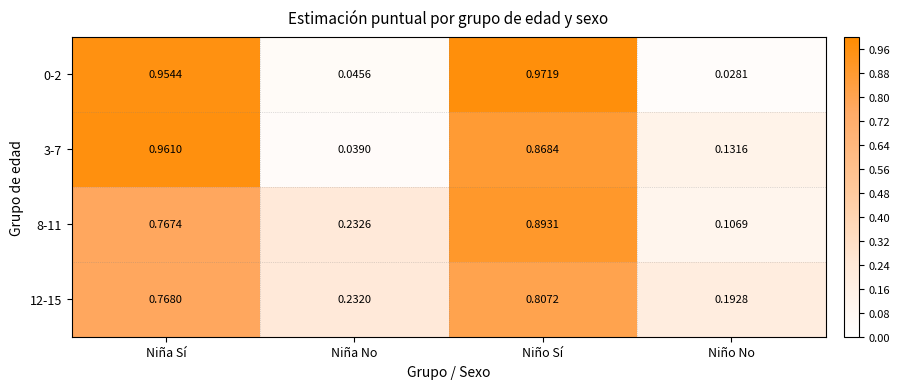

List the labels in order of 12-15 value, smallest first.

Niño No, Niña No, Niña Sí, Niño Sí